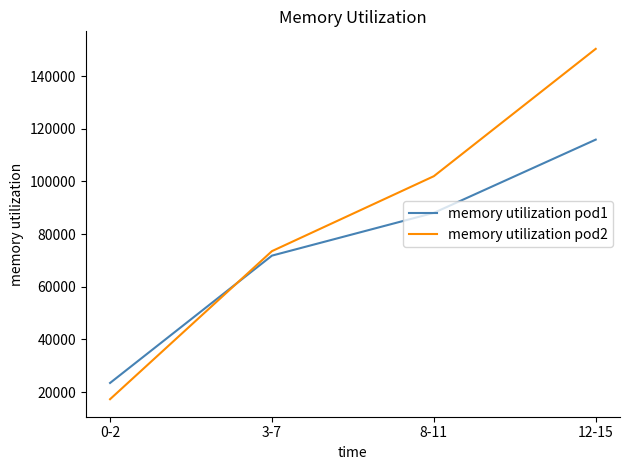

True or false: memory utilization pod2 has more than 0 interior local peaks.

False